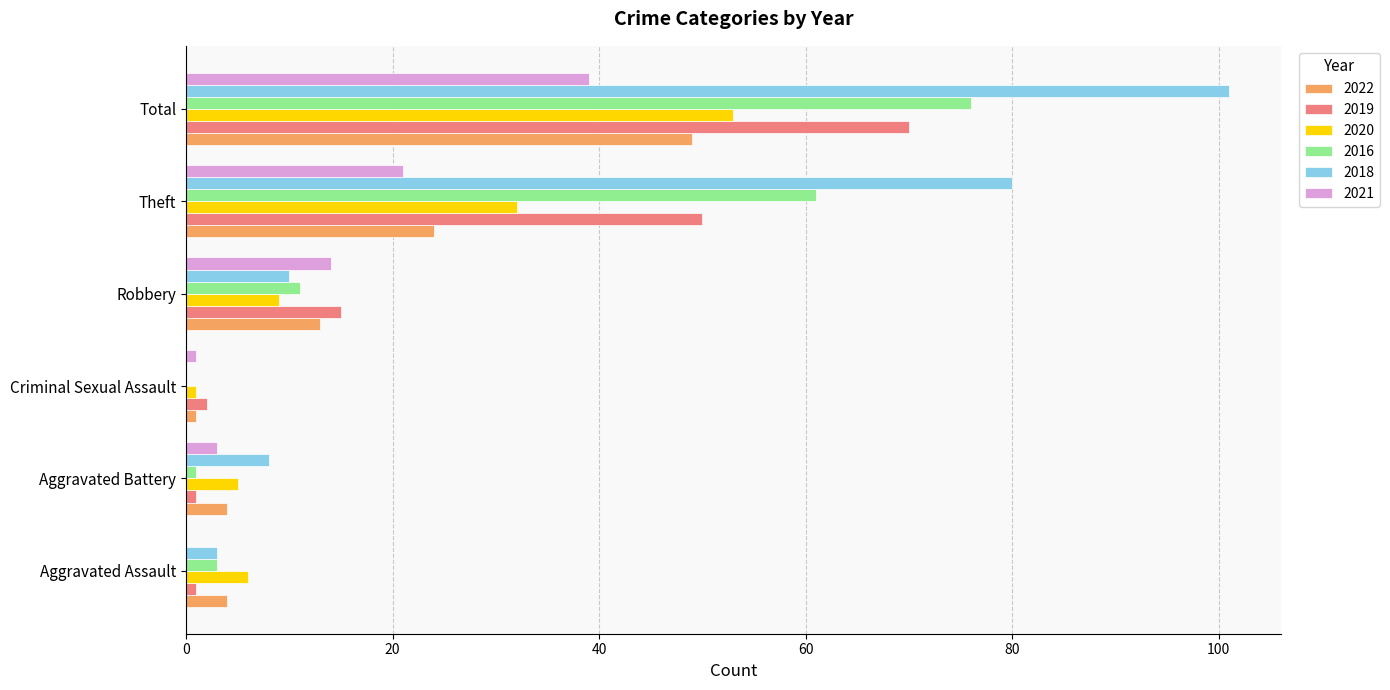

Between Robbery and Total, which series saw the biggest shift?

2018